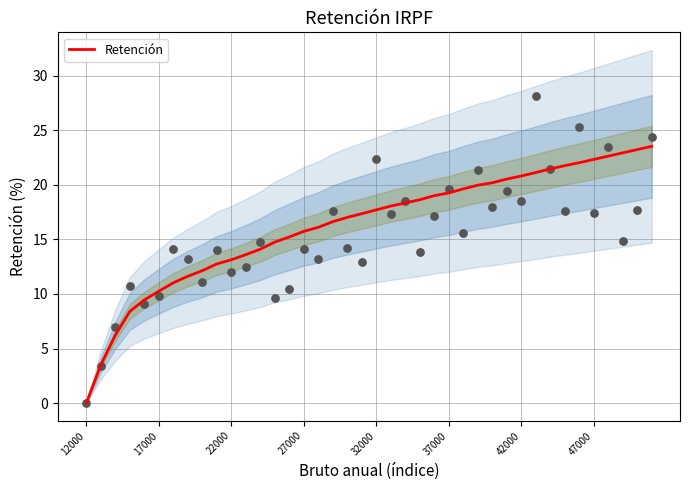

What is the change in value from 19 to 38?

+5.9